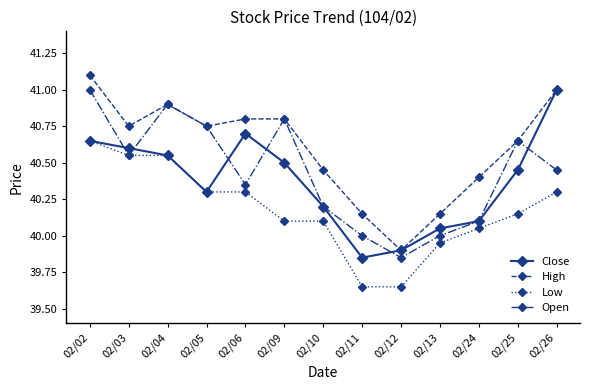

Rank the categories by Close value from lowest to highest.

02/11, 02/12, 02/13, 02/24, 02/10, 02/05, 02/25, 02/09, 02/04, 02/03, 02/02, 02/06, 02/26